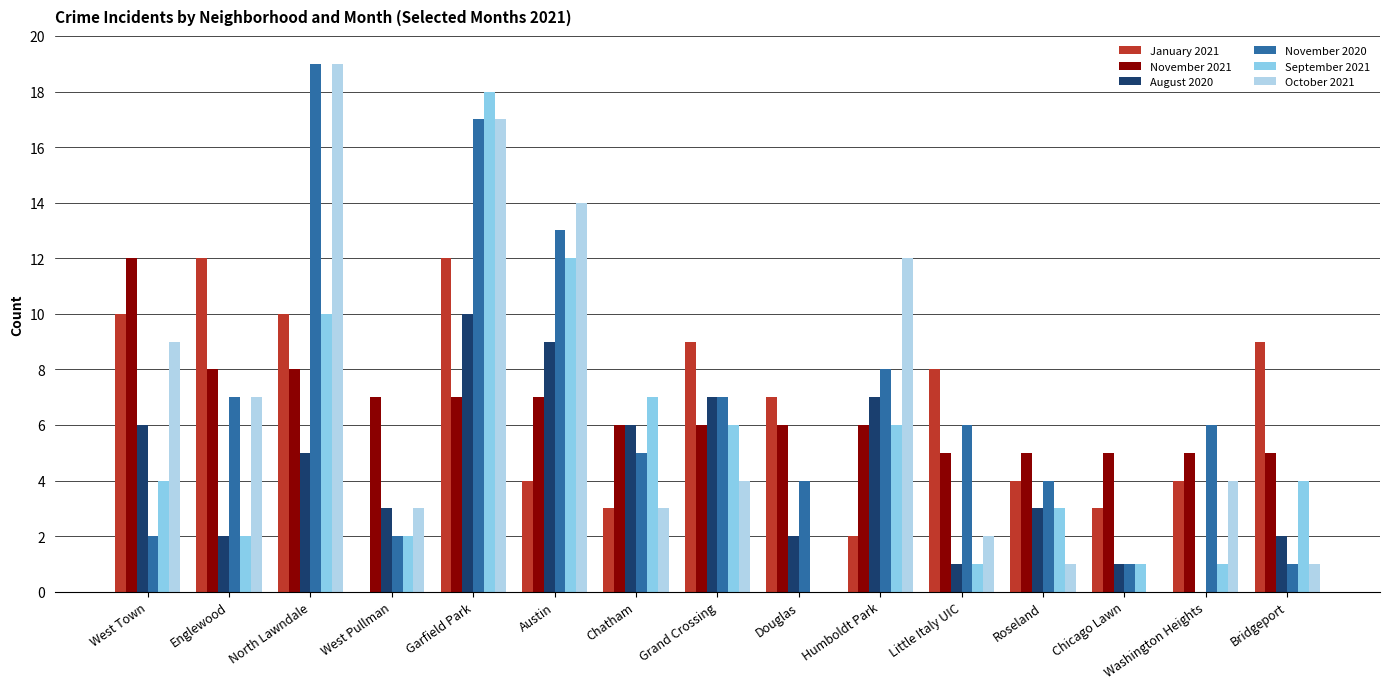

What is the sum of the August 2020 values at North Lawndale and Douglas?

7